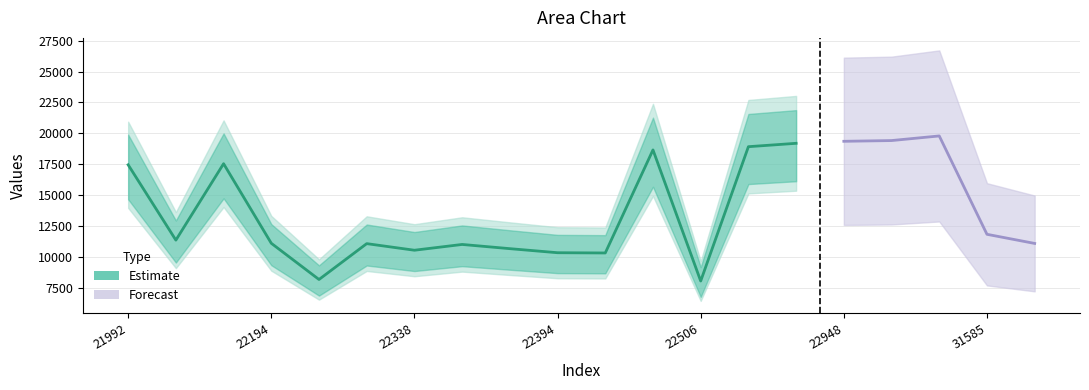

What is the value of the 11th point from the left?

10310.0